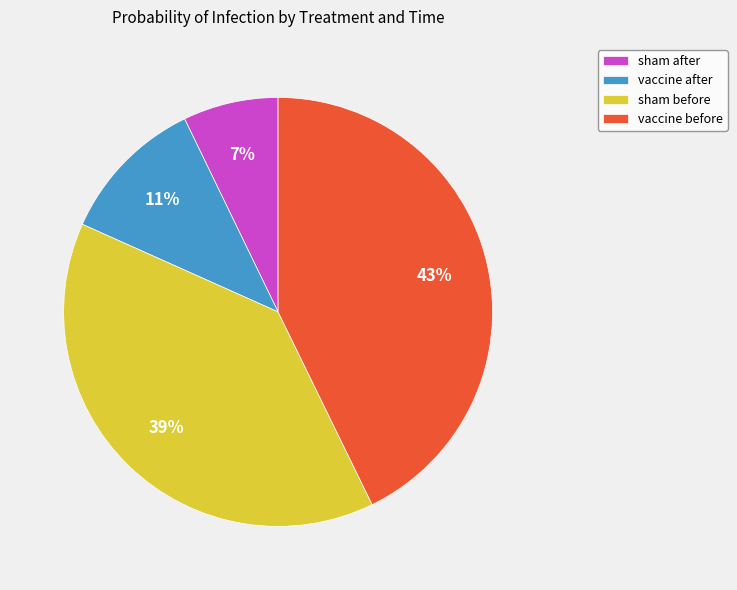

To the nearest percent, what portion does sham before represent?

39%